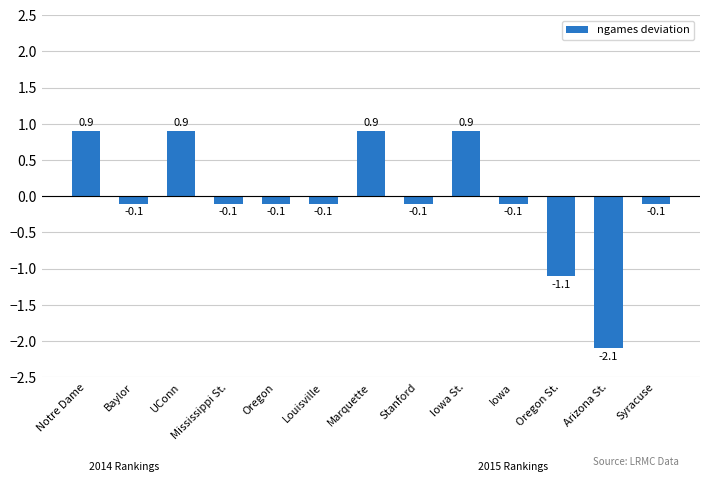

What is the smallest value displayed?

-2.1